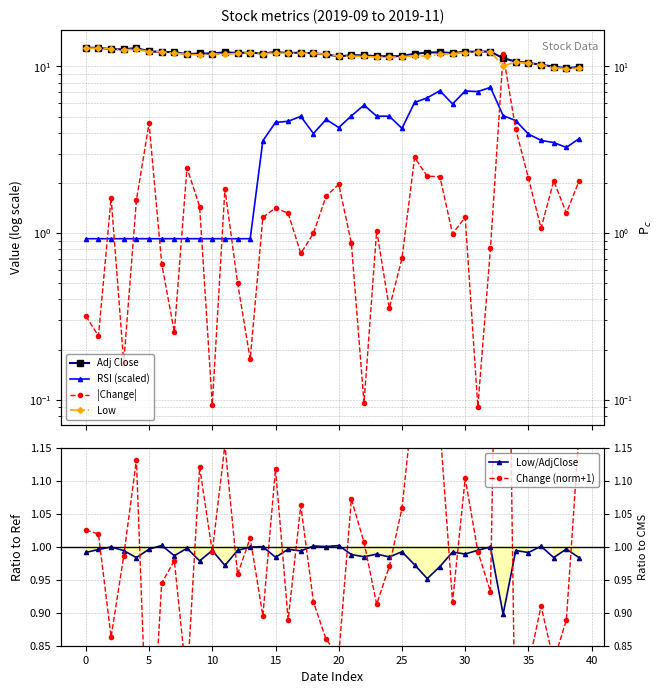

What is the difference between the maximum and minimum values in the Low series?

3.2